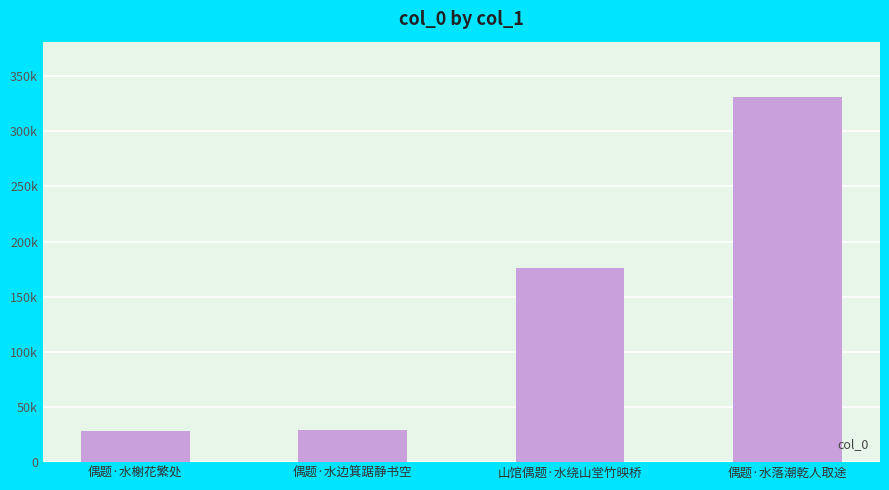

At which label does the data first exceed 175882?

偶题·水落潮乾人取途